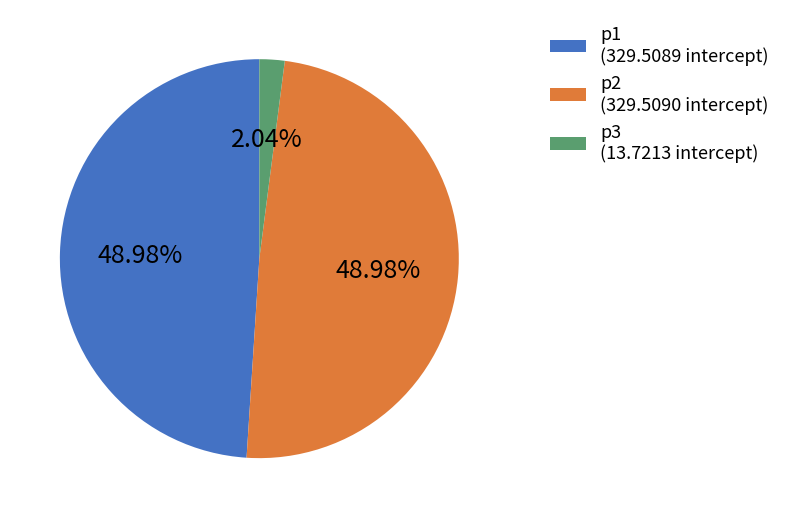

To the nearest percent, what portion does p2 represent?

49%